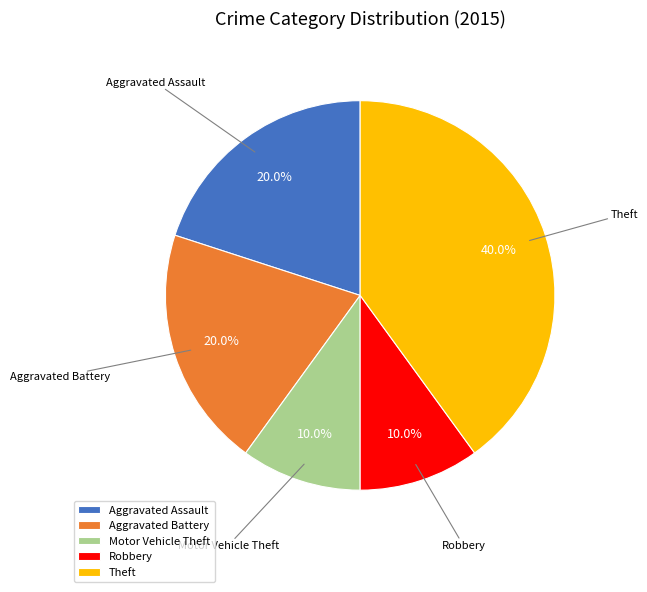

How many segments does this pie chart have?

5